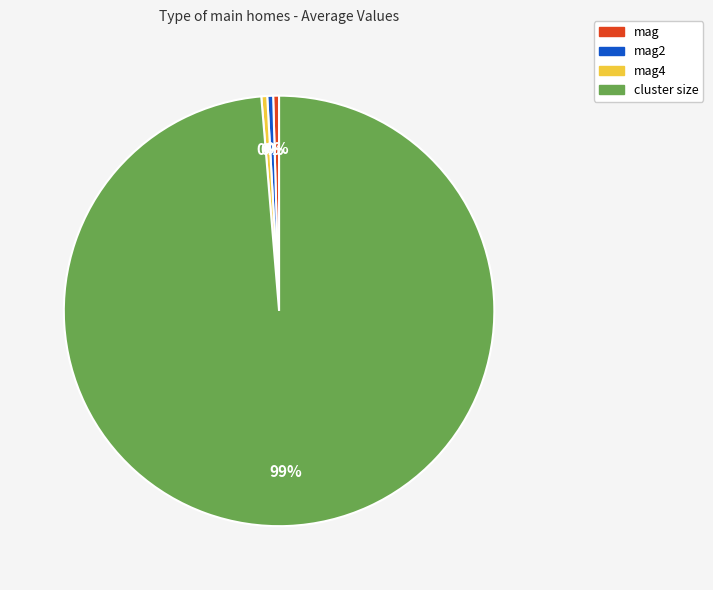

The mag2 slice represents 0% of the pie. True or false?

True